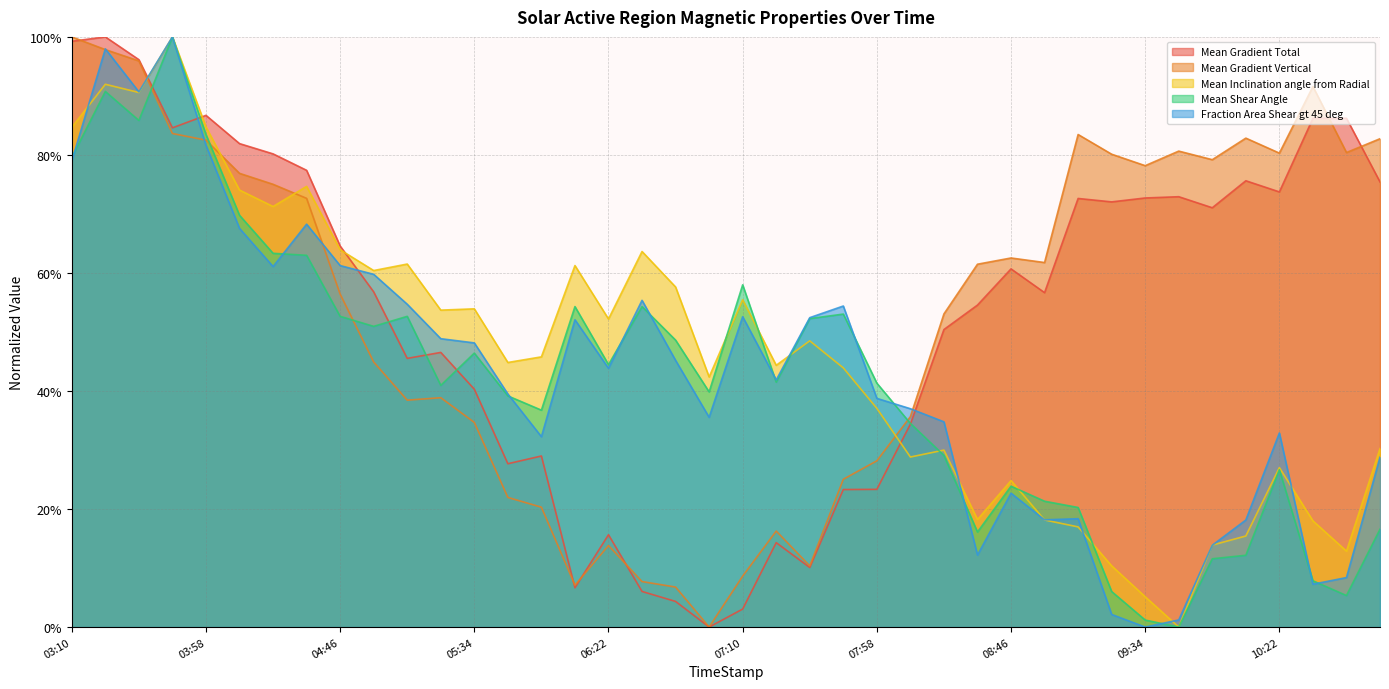

Between 03:10 and 07:58, which series saw the biggest shift?

Mean Gradient Total